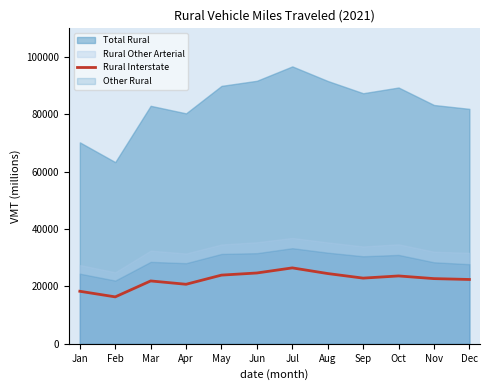

The value of Rural Interstate at Feb is 16362. True or false?

True